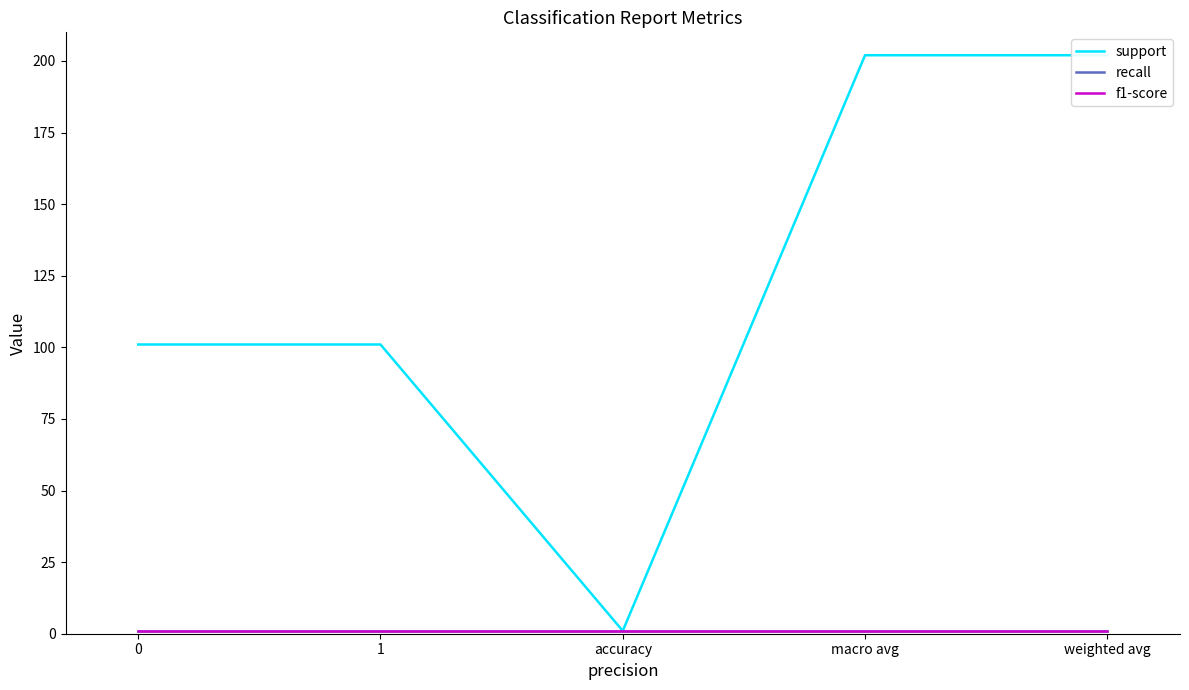

How many series are shown in this chart?

3